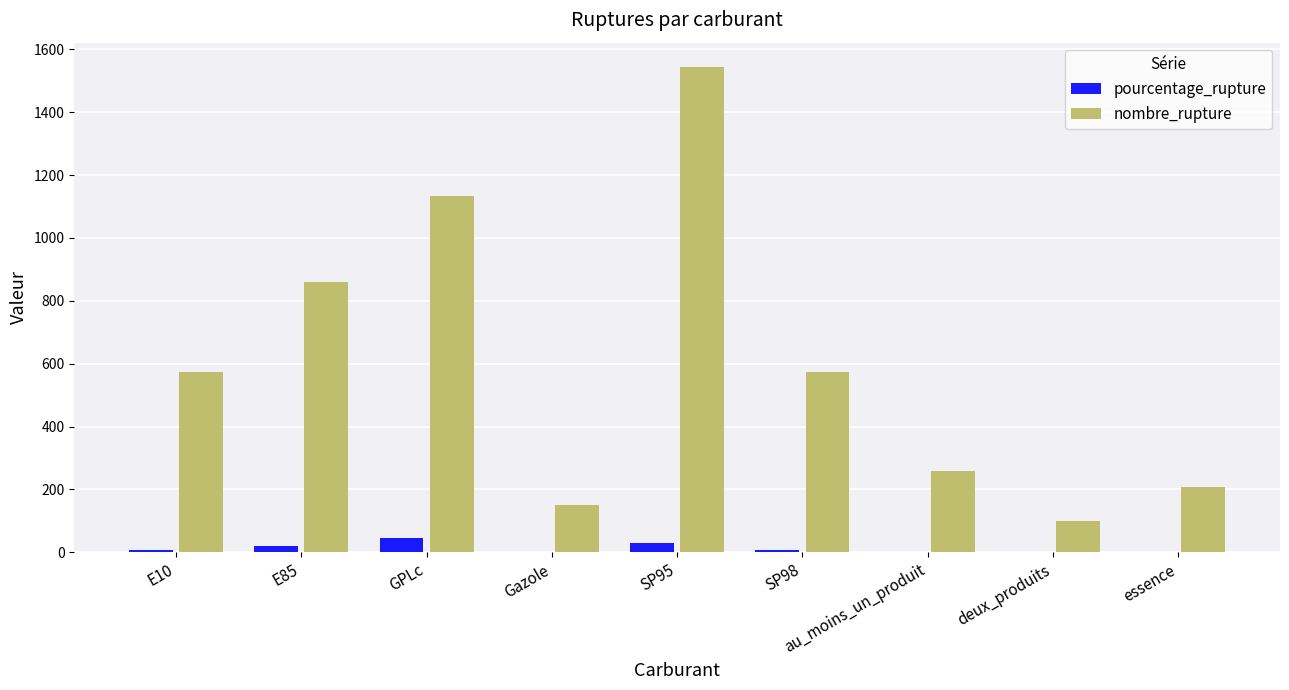

Between GPLc and deux_produits, which series saw the biggest shift?

nombre_rupture